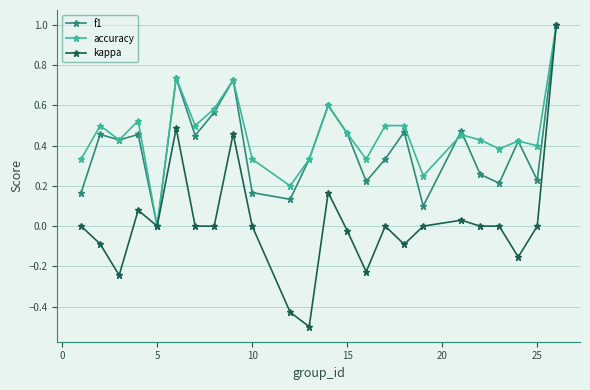

How many series are shown in this chart?

3